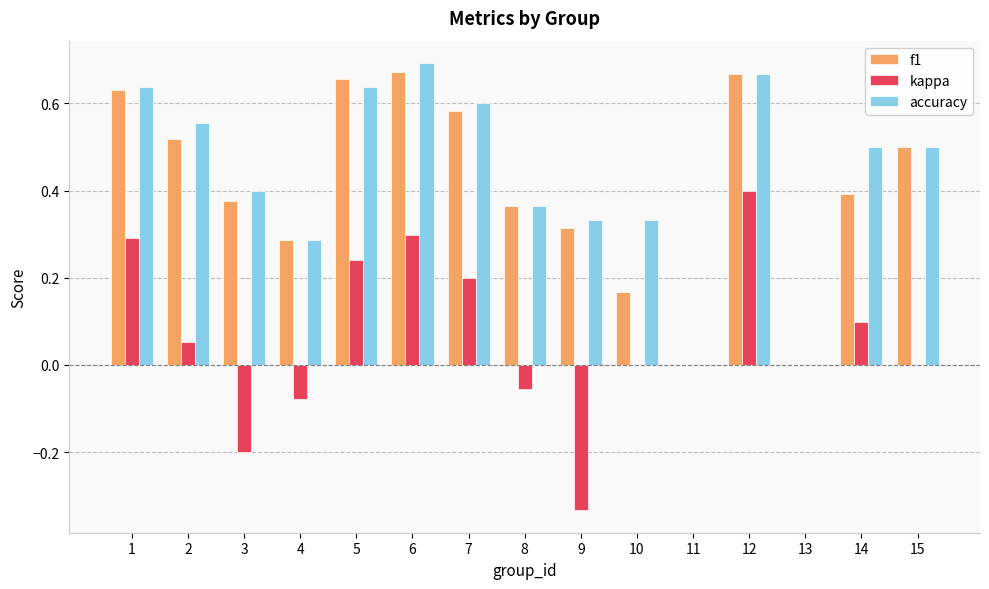

Is the value of accuracy at 5 greater than the value of f1 at 4?

Yes